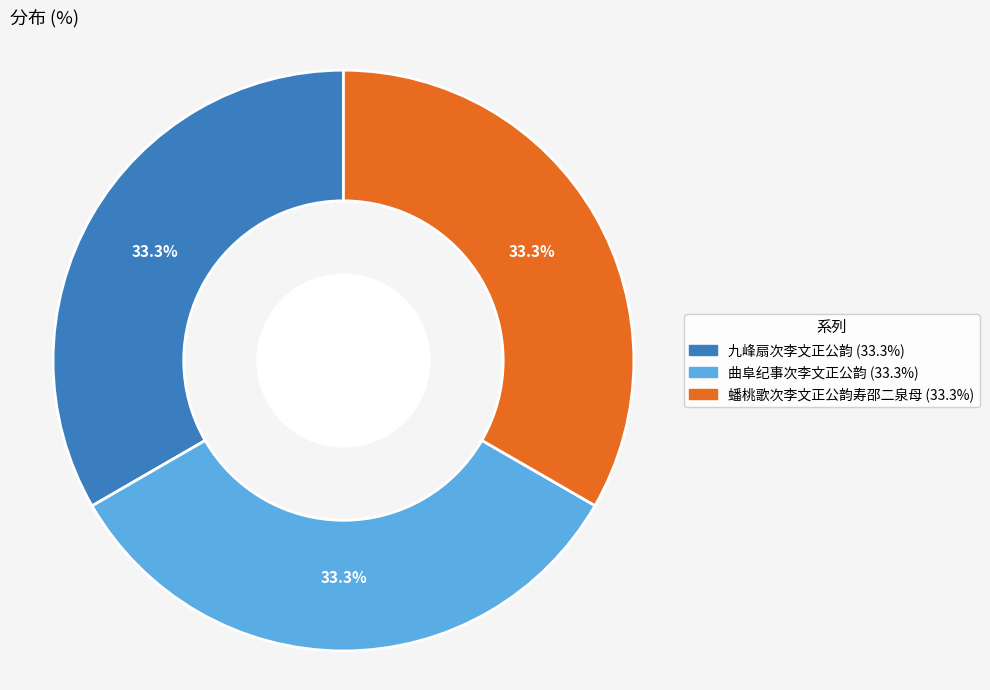

What percentage is NOT represented by 蟠桃歌次李文正公韵寿邵二泉母?

66.7%